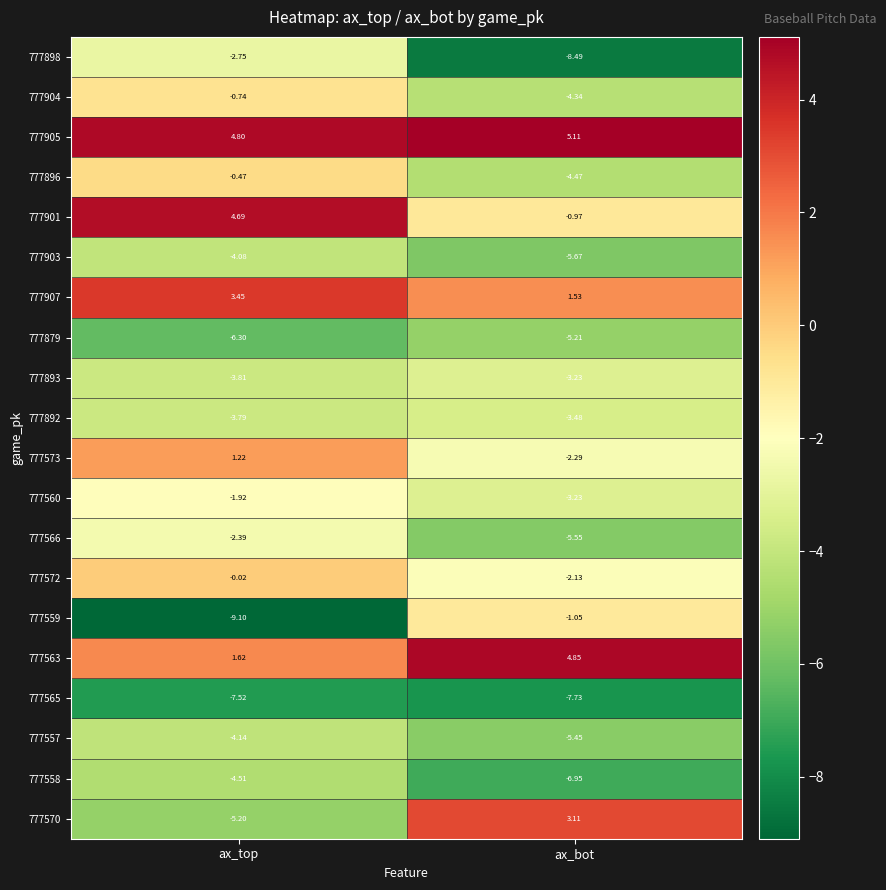

At which label does 777566 reach its peak?

ax_top